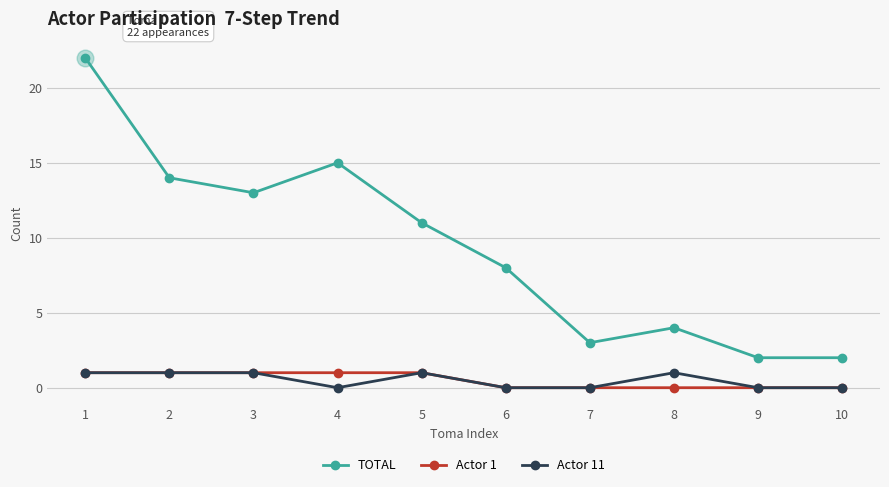

True or false: TOTAL and Actor 11 cross at least once.

False